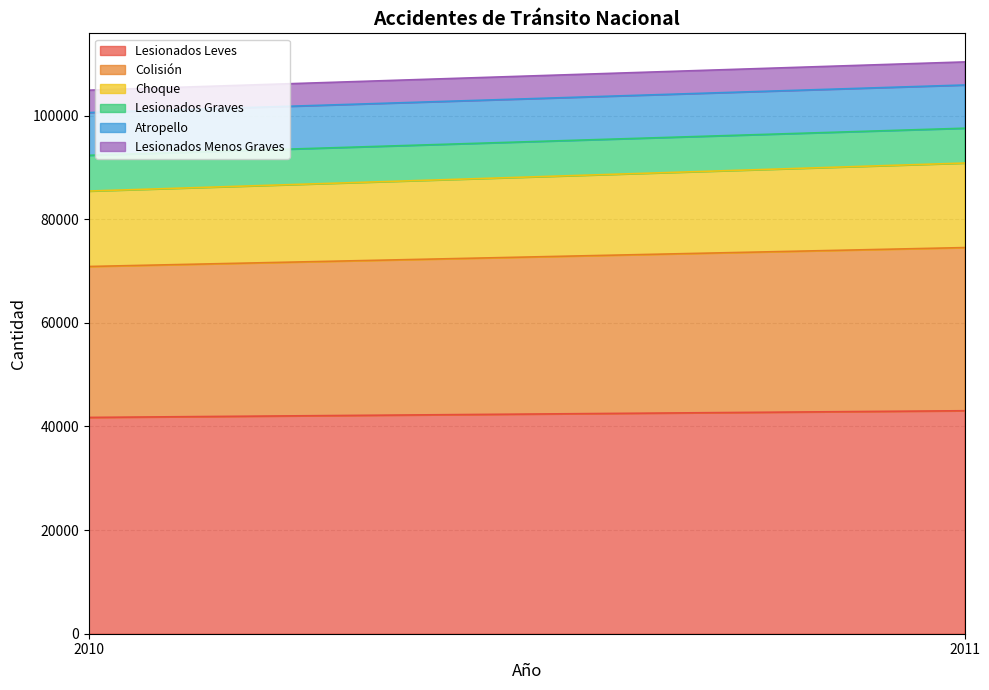

Reading left to right, what are all the values shown in this chart?

Lesionados Leves: 2010=41744	2011=43034
Colisión: 2010=29127	2011=31487
Choque: 2010=14558	2011=16312
Lesionados Graves: 2010=6899	2011=6724
Atropello: 2010=8247	2011=8339
Lesionados Menos Graves: 2010=4321	2011=4454